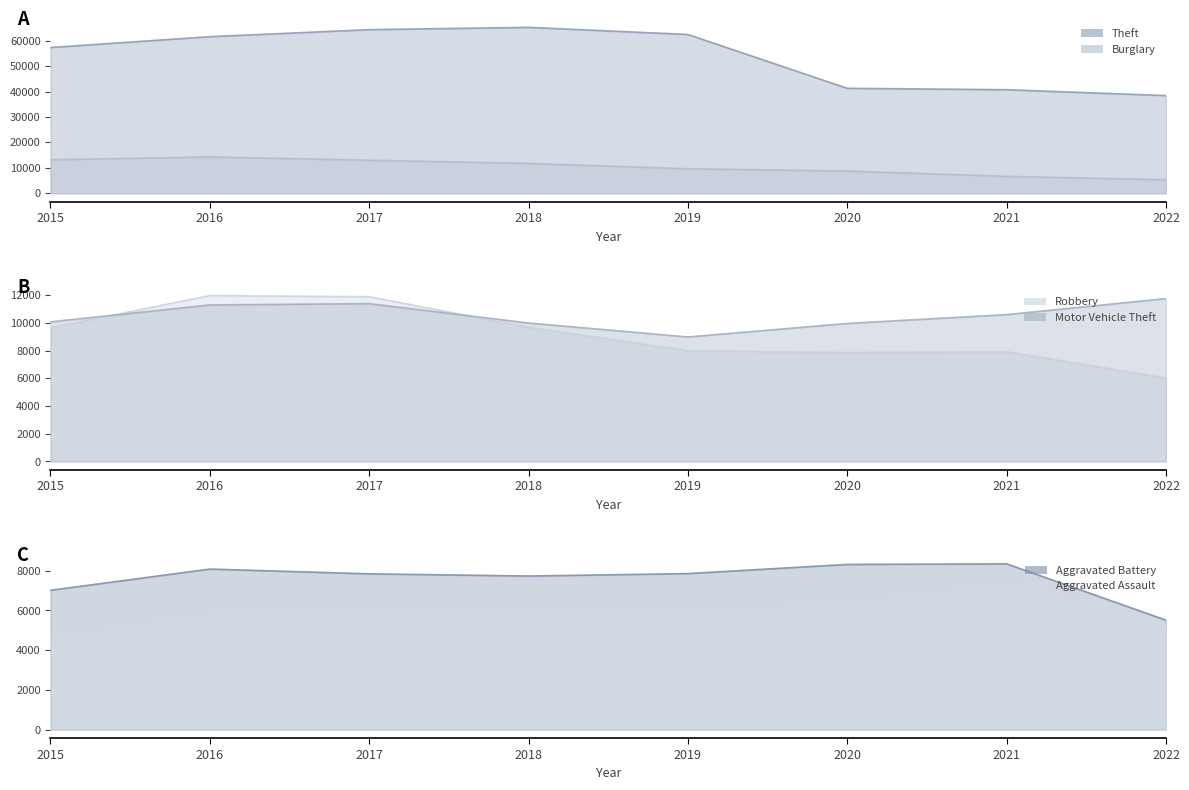

Reading left to right, extract all data points from this chart.

Theft: 57350	61618	64380	65282	62478	41298	40746	38442
Burglary: 13184	14289	13001	11746	9639	8754	6655	5313
Robbery: 9638	11960	11880	9679	7994	7855	7920	6014
Motor Vehicle Theft: 10068	11286	11380	9983	8978	9953	10590	11744
Aggravated Battery: 7018	8085	7845	7735	7857	8319	8348	5514
Aggravated Assault: 4480	5712	5793	6001	5840	6263	7241	5260